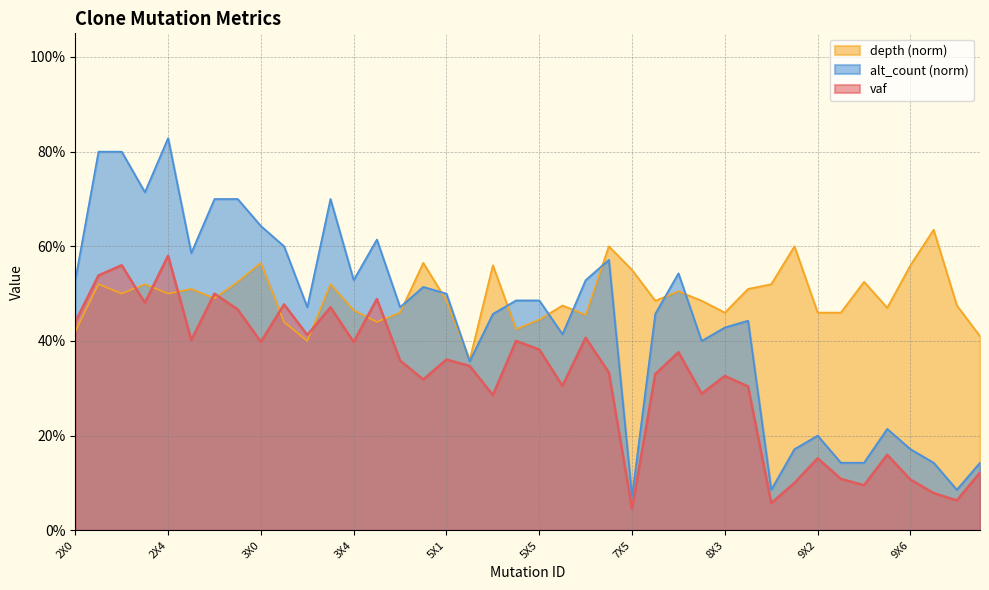

Reading left to right, what are all the values shown in this chart?

vaf: 2X0=0.4	2X1=0.5	2X2=0.6	2X3=0.5	2X4=0.6	2X5=0.4	2X6=0.5	2X7=0.5	3X0=0.4	3X1=0.5	3X2=0.4	3X3=0.5	3X4=0.4	3X5=0.5	3X6=0.4	5X0=0.3	5X1=0.4	5X2=0.3	5X3=0.3	5X4=0.4	5X5=0.4	5X6=0.3	5X7=0.4	5X8=0.3	7X5=0.0	8X0=0.3	8X1=0.4	8X2=0.3	8X3=0.3	8X4=0.3	9X0=0.1	9X1=0.1	9X2=0.2	9X3=0.1	9X4=0.1	9X5=0.2	9X6=0.1	9X7=0.1	2dX3=0.1	2dX4=0.1
depth: 2X0=0.4	2X1=0.5	2X2=0.5	2X3=0.5	2X4=0.5	2X5=0.5	2X6=0.5	2X7=0.5	3X0=0.6	3X1=0.4	3X2=0.4	3X3=0.5	3X4=0.5	3X5=0.4	3X6=0.5	5X0=0.6	5X1=0.5	5X2=0.4	5X3=0.6	5X4=0.4	5X5=0.4	5X6=0.5	5X7=0.5	5X8=0.6	7X5=0.6	8X0=0.5	8X1=0.5	8X2=0.5	8X3=0.5	8X4=0.5	9X0=0.5	9X1=0.6	9X2=0.5	9X3=0.5	9X4=0.5	9X5=0.5	9X6=0.6	9X7=0.6	2dX3=0.5	2dX4=0.4
alt_count: 2X0=0.5	2X1=0.8	2X2=0.8	2X3=0.7	2X4=0.8	2X5=0.6	2X6=0.7	2X7=0.7	3X0=0.6	3X1=0.6	3X2=0.5	3X3=0.7	3X4=0.5	3X5=0.6	3X6=0.5	5X0=0.5	5X1=0.5	5X2=0.4	5X3=0.5	5X4=0.5	5X5=0.5	5X6=0.4	5X7=0.5	5X8=0.6	7X5=0.1	8X0=0.5	8X1=0.5	8X2=0.4	8X3=0.4	8X4=0.4	9X0=0.1	9X1=0.2	9X2=0.2	9X3=0.1	9X4=0.1	9X5=0.2	9X6=0.2	9X7=0.1	2dX3=0.1	2dX4=0.1